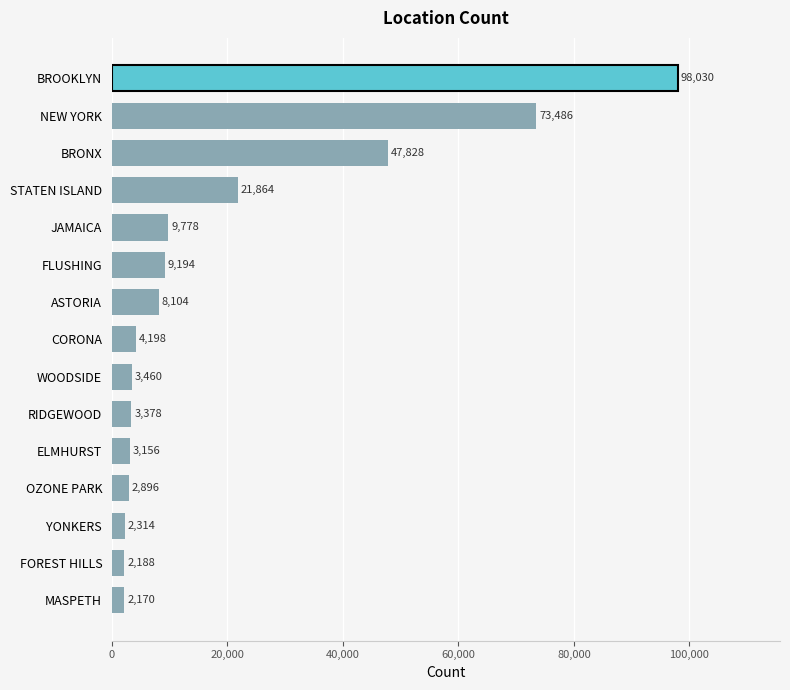

The chart shows a value of 12125 at ASTORIA. True or false?

False